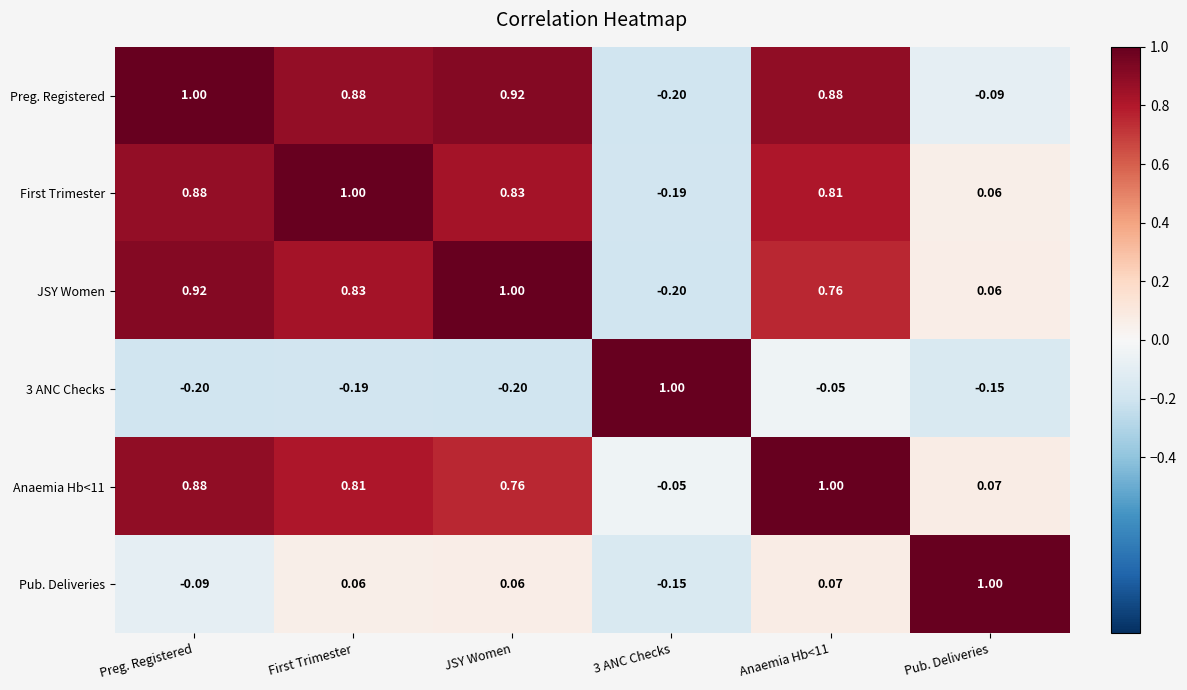

Is the value of Anaemia Hb<11 at 3 ANC Checks greater than the value of Pub. Deliveries at Anaemia Hb<11?

No